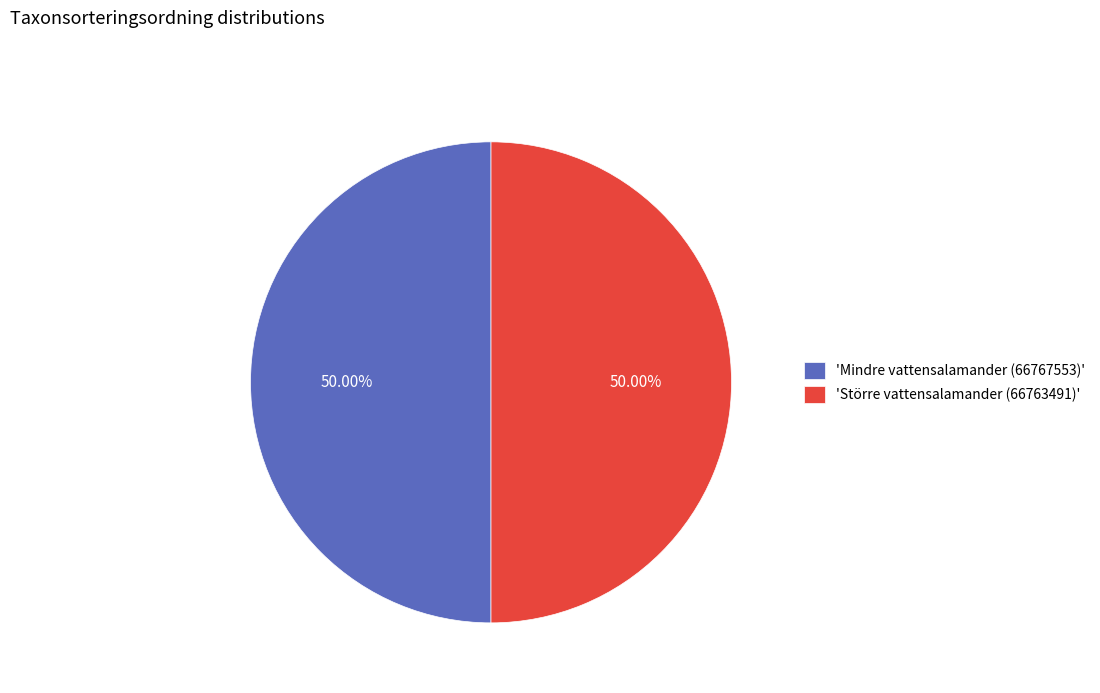

Combined, do 'Mindre vattensalamander (66767553)' and 'Större vattensalamander (66763491)' account for over 50%?

Yes